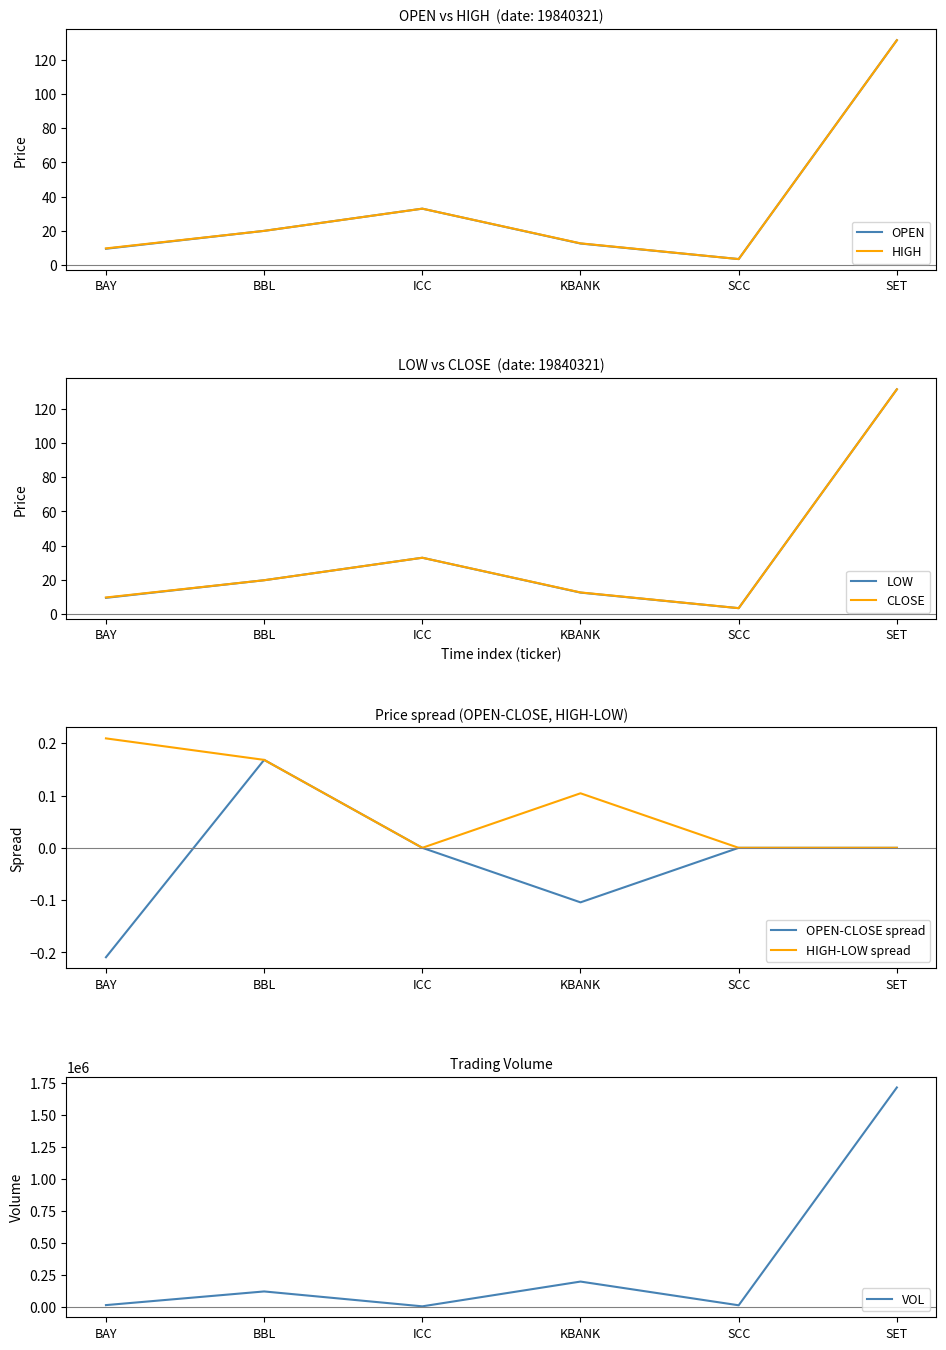

Is the value of HIGH at KBANK greater than the value of OPEN at SCC?

Yes